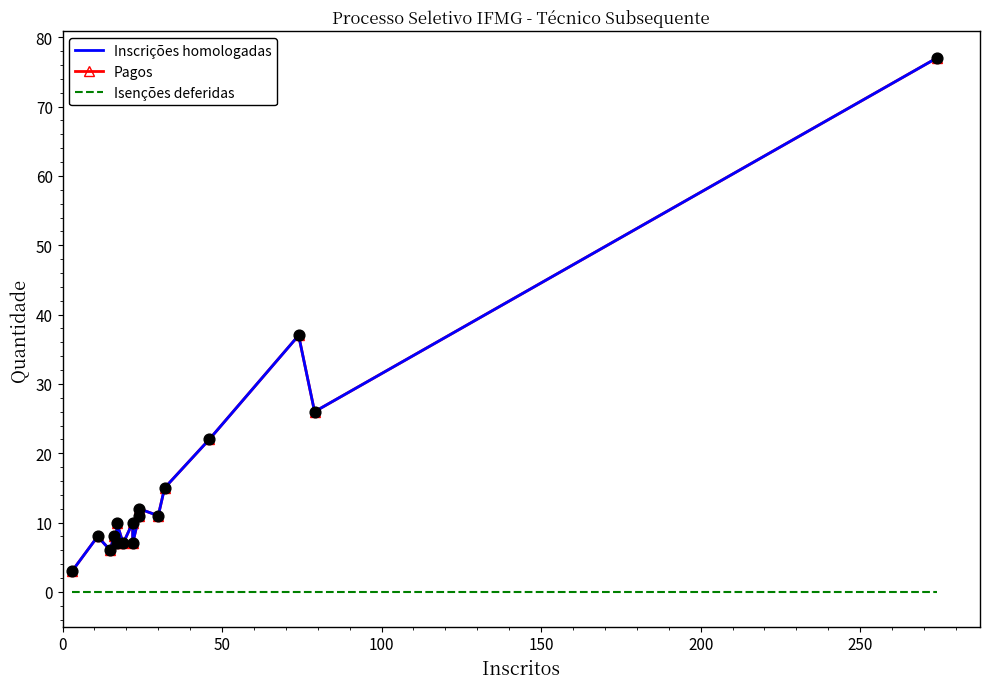

Which series contains the lowest Y value?

Isenções deferidas